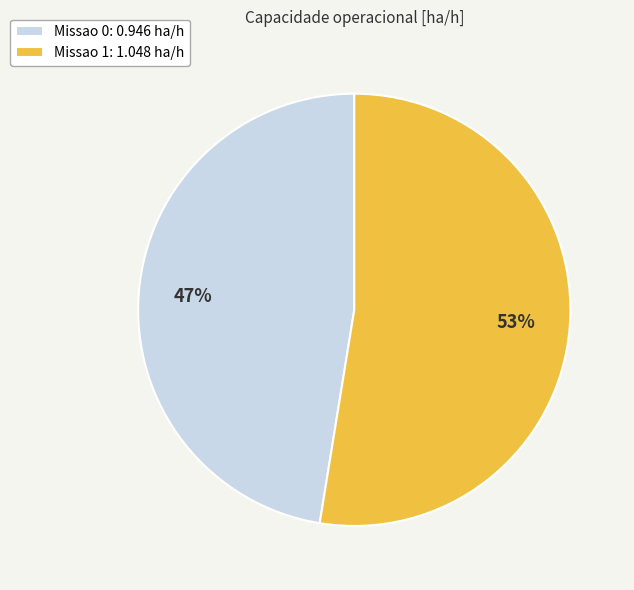

Is it true that Missao 1 is 59% of the pie?

False